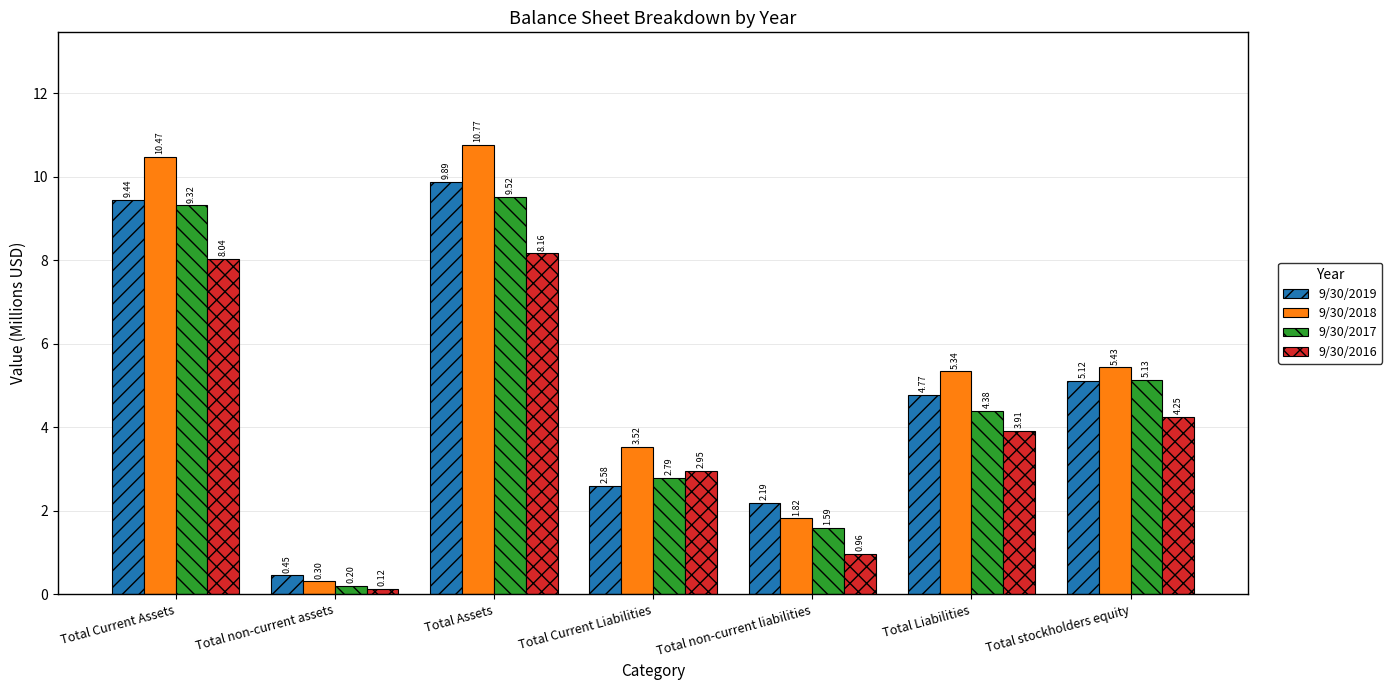

The 9/30/2017 series shows 0.2 at Total non-current assets. True or false?

True